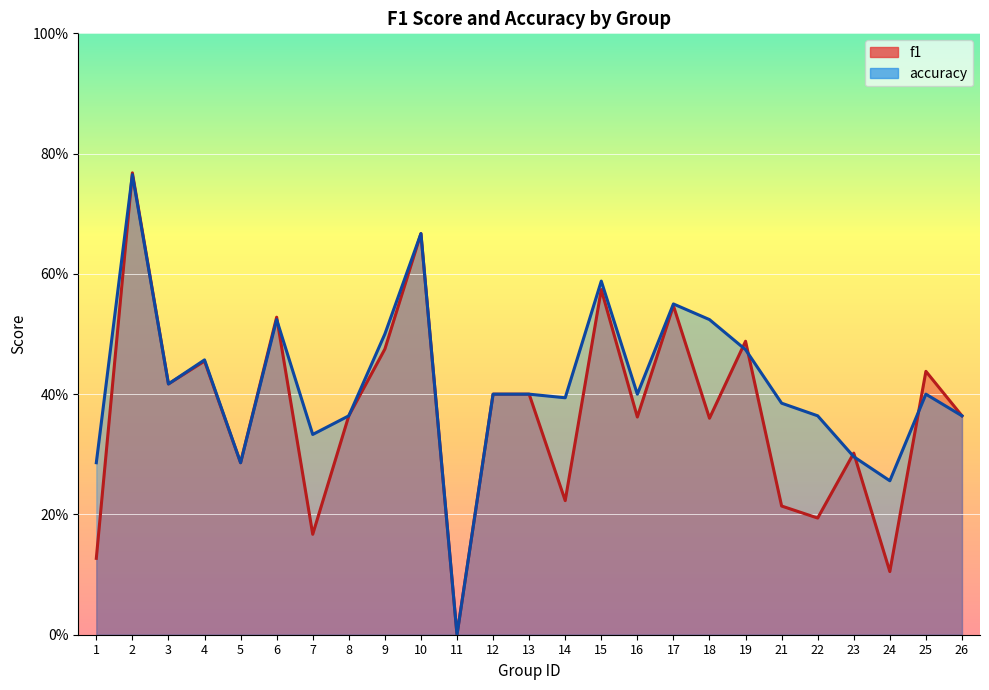

Rank the series at 1 from highest to lowest value.

accuracy, f1